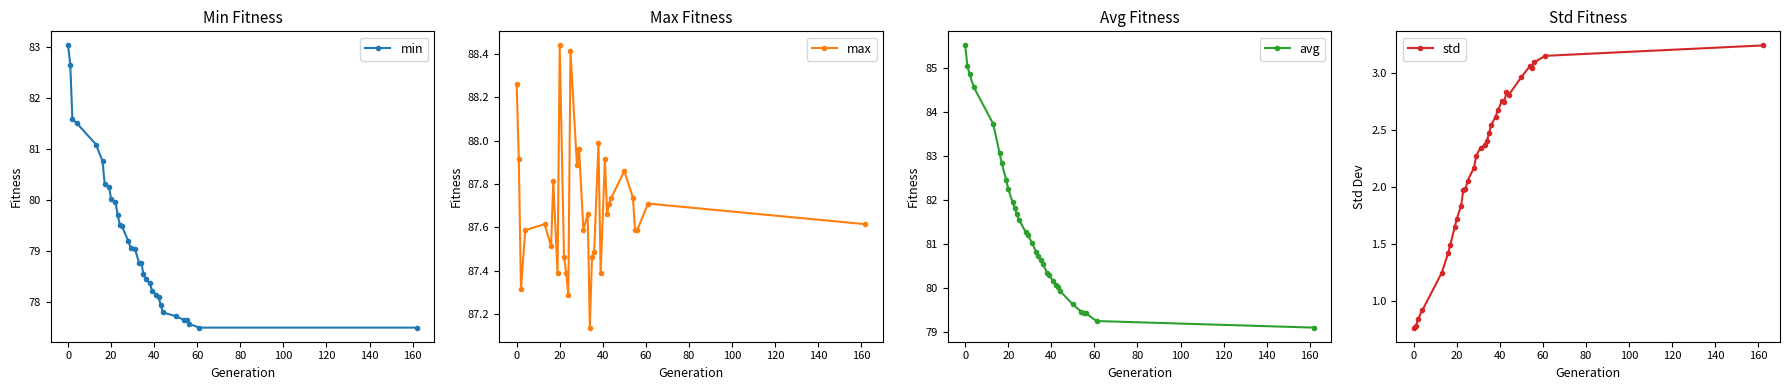

What are all the series names shown in the legend?

min, max, avg, std